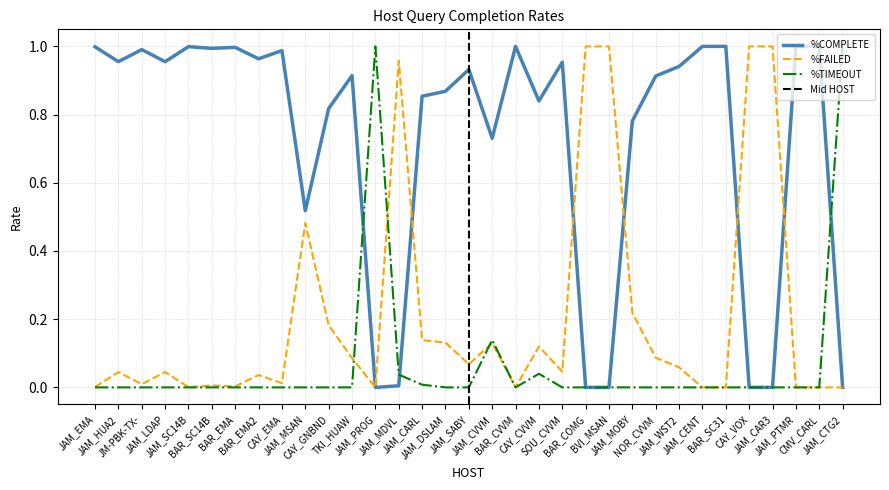

Which series changed the most between JAM_HUA2 and BAR_CVVM?

%COMPLETE